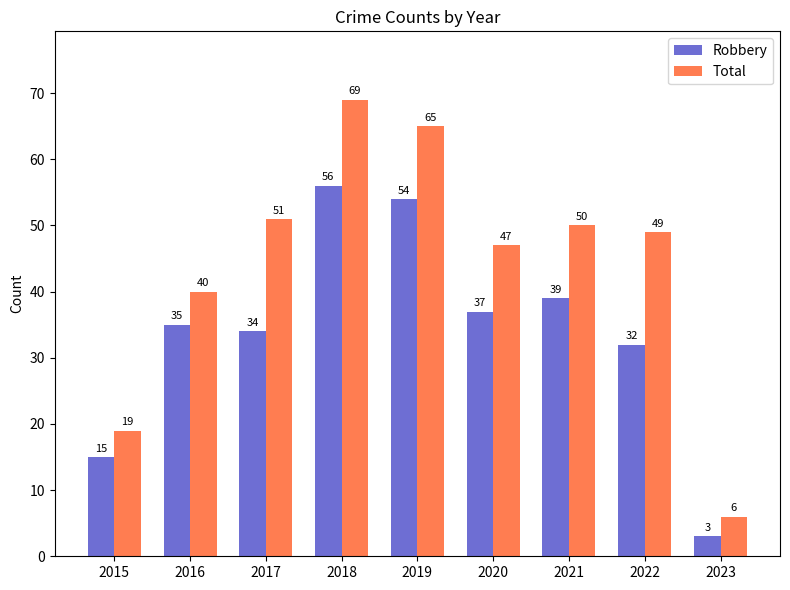

Which series has the largest total across all categories?

Total